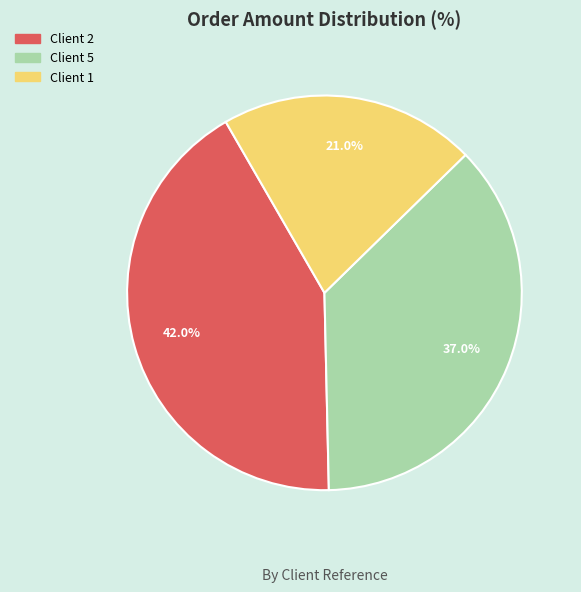

Is there any slice that represents more than half of the pie?

No